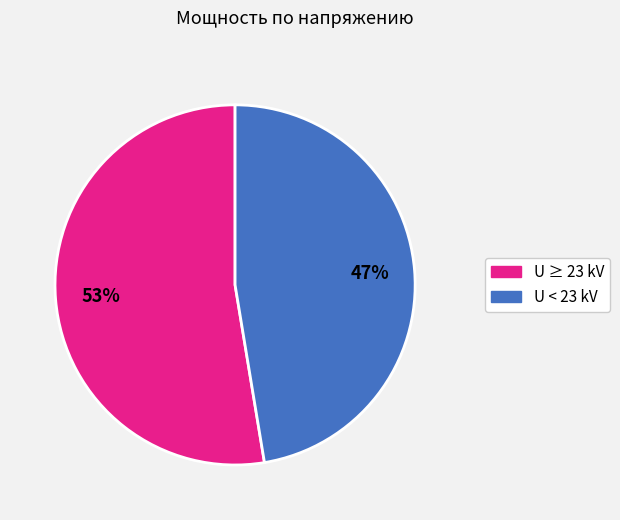

To the nearest percent, what is the average slice percentage?

50%